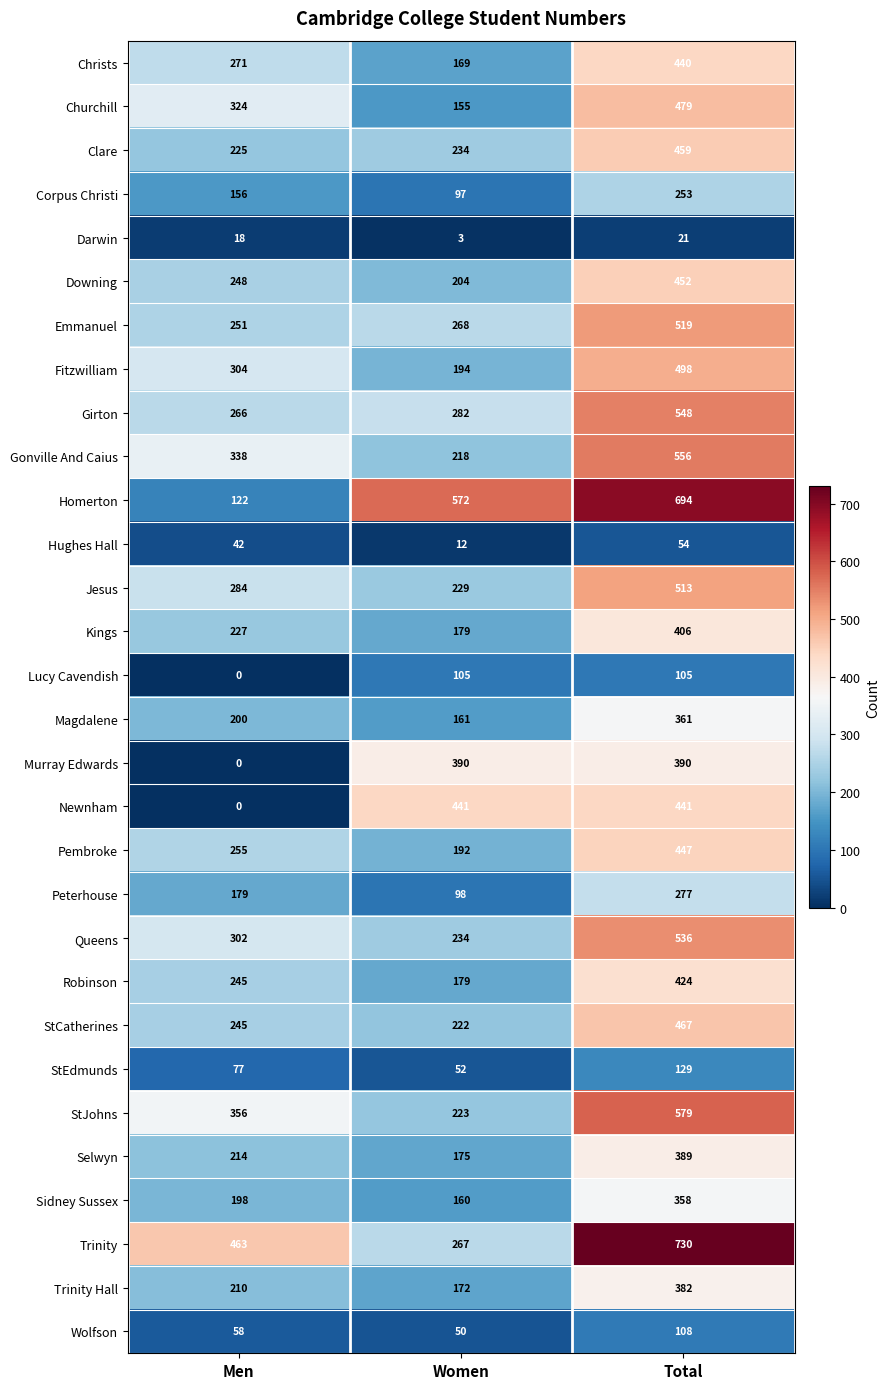

Is it true that Magdalene equals 161 at Women?

True